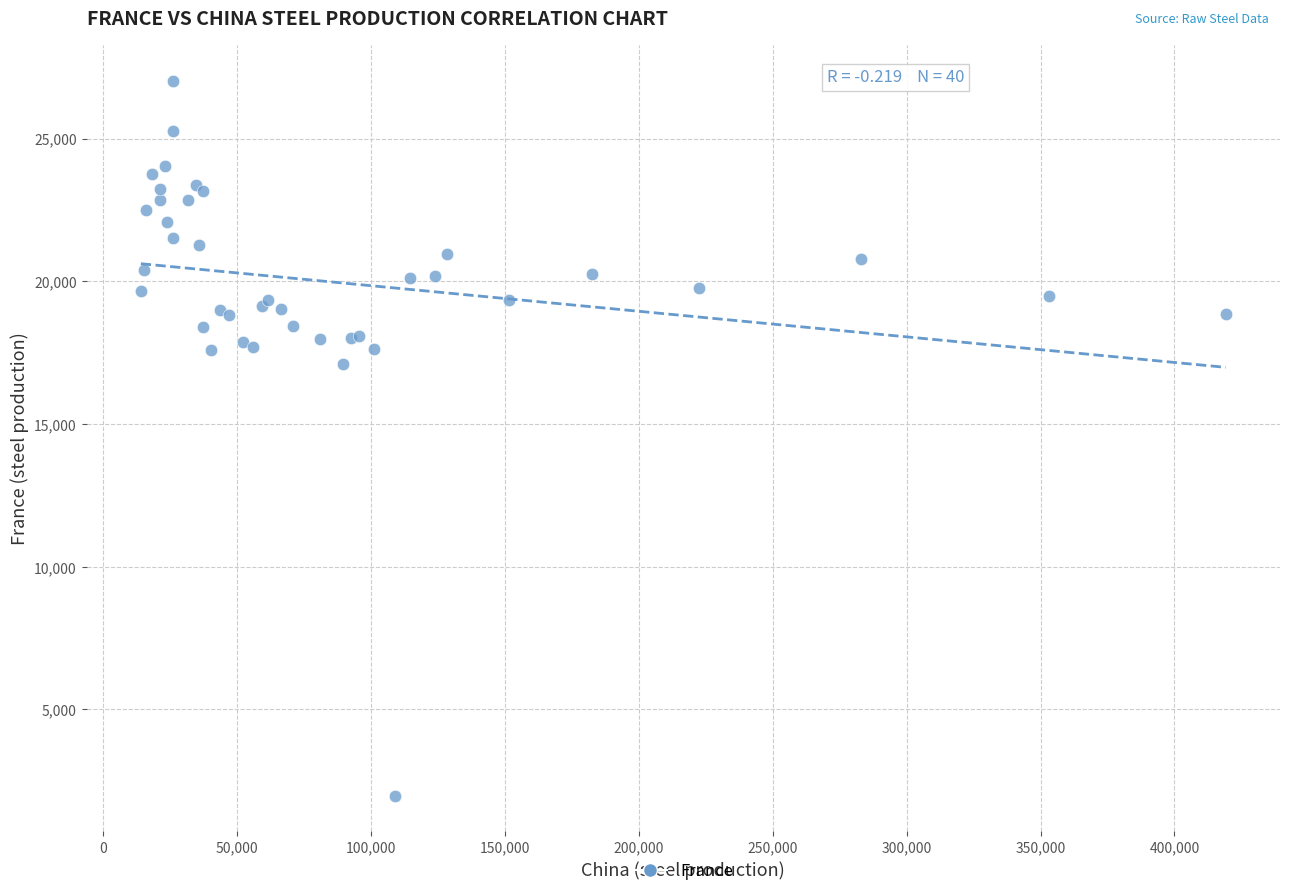

What Y value in the scatter plot is closest to 14498?

17106